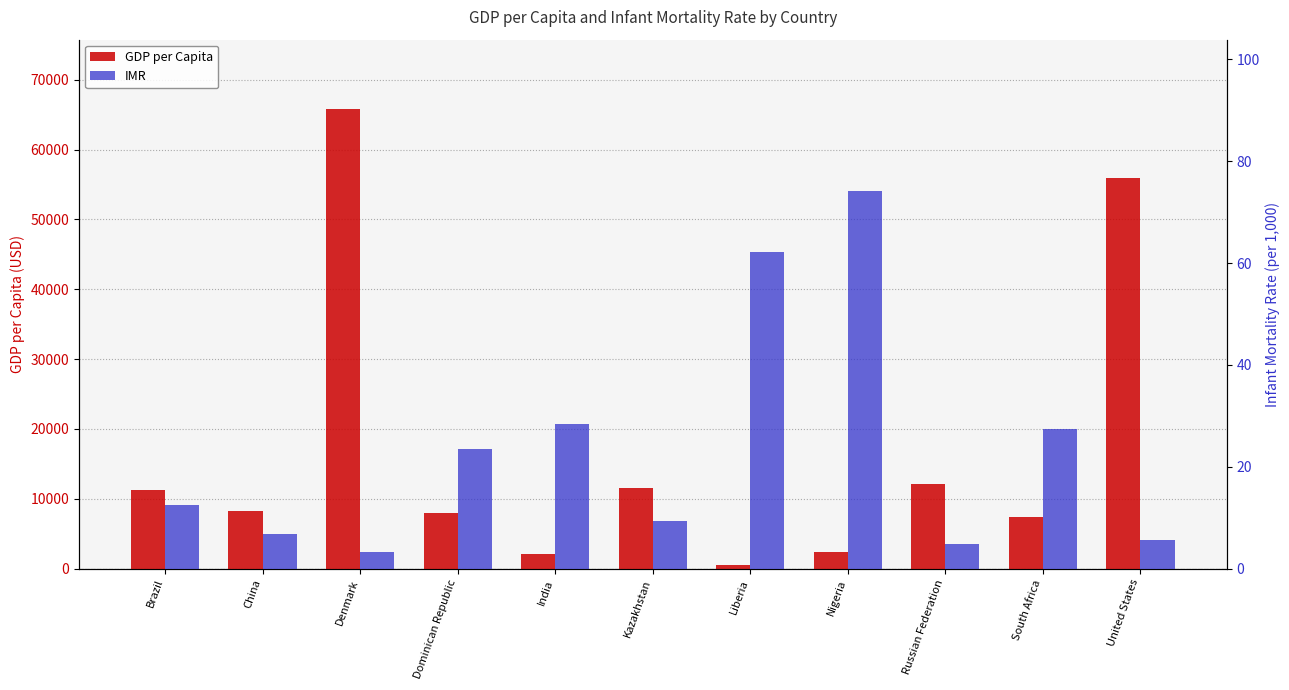

What is the lowest value of the IMR series?

3.2